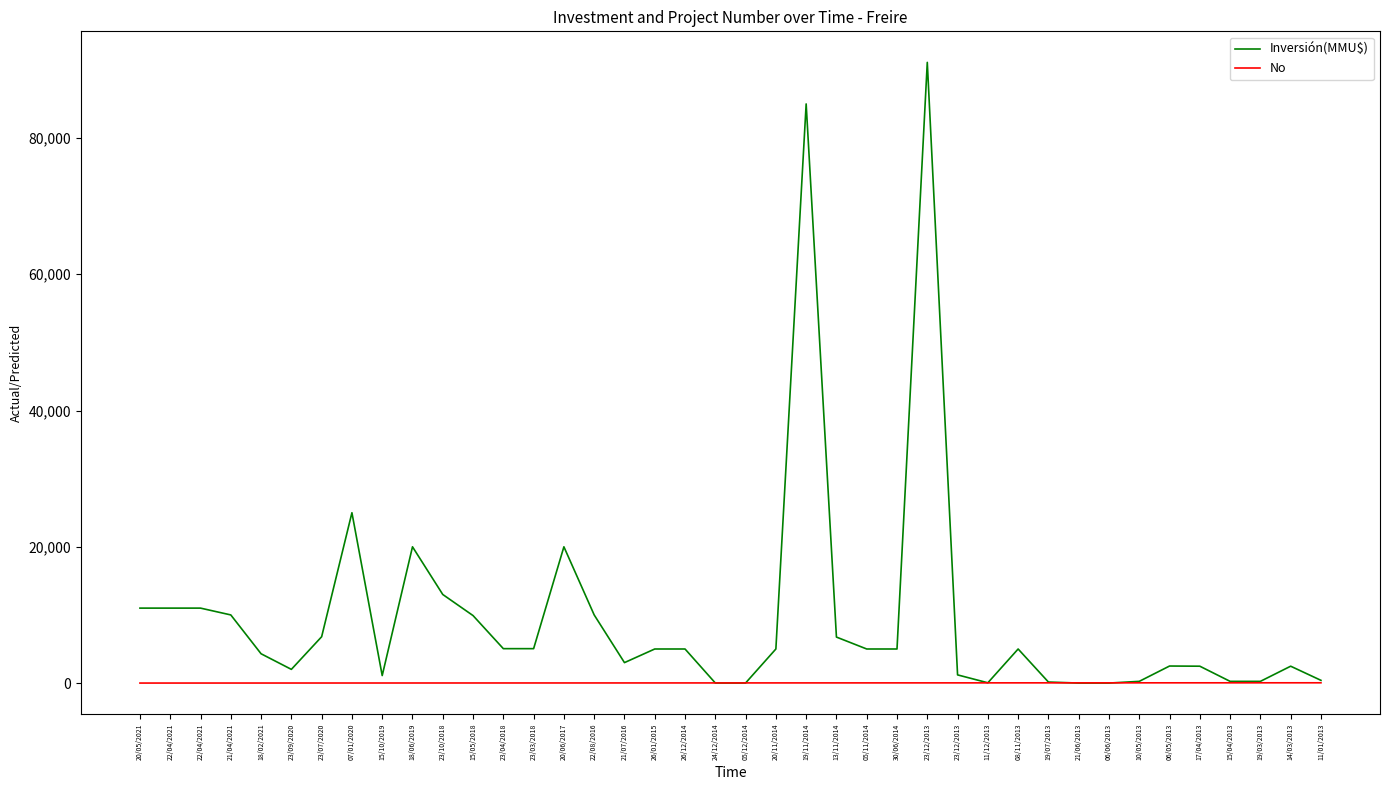

How many series are shown in this chart?

2